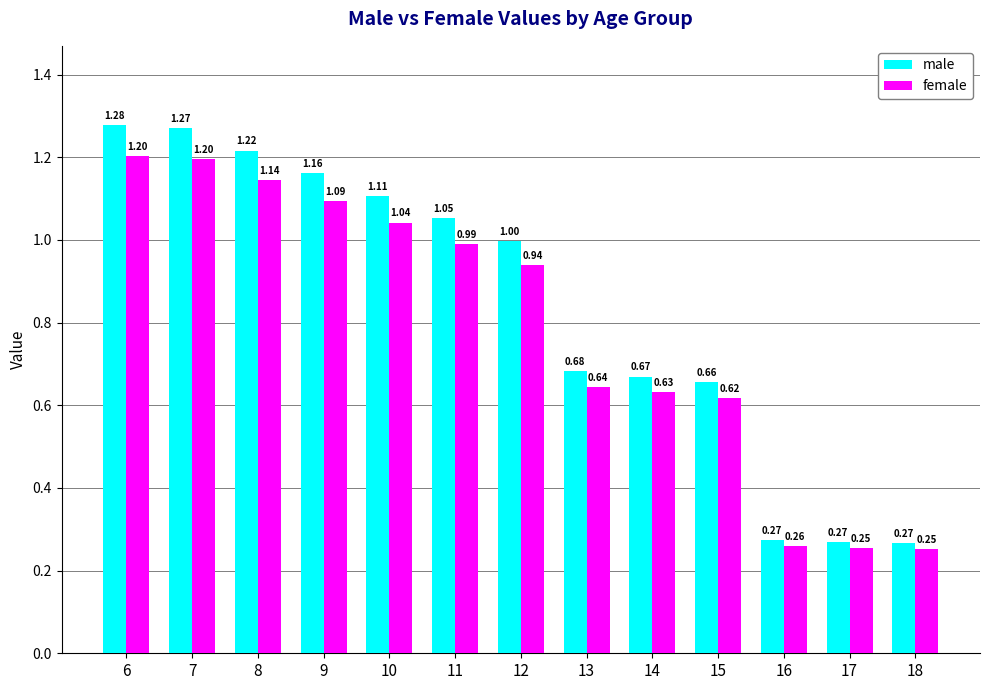

Count the number of data series in this chart.

2